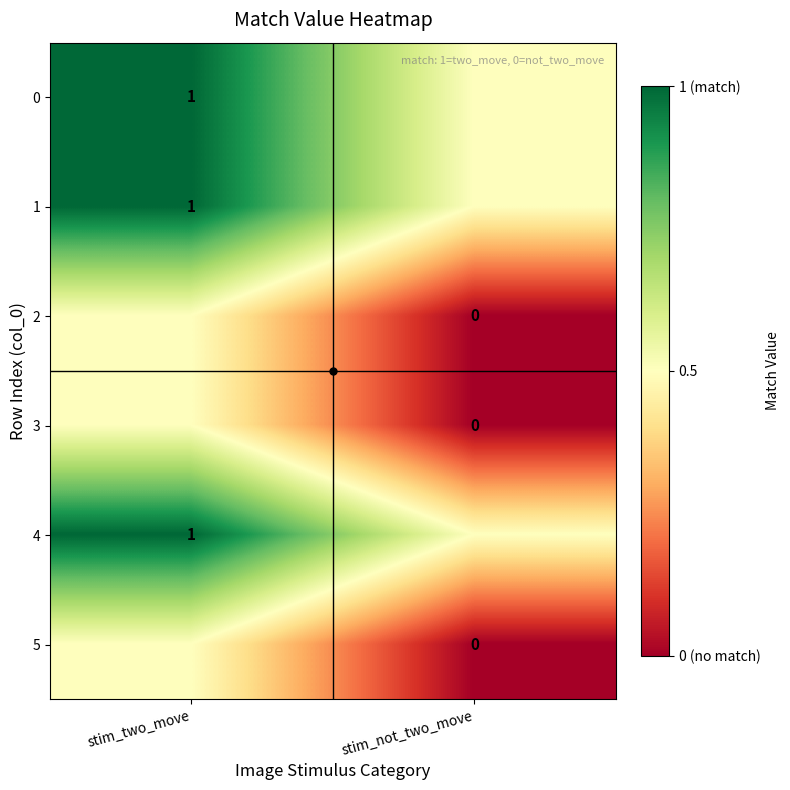

How many data points in 5 are above 0?

1